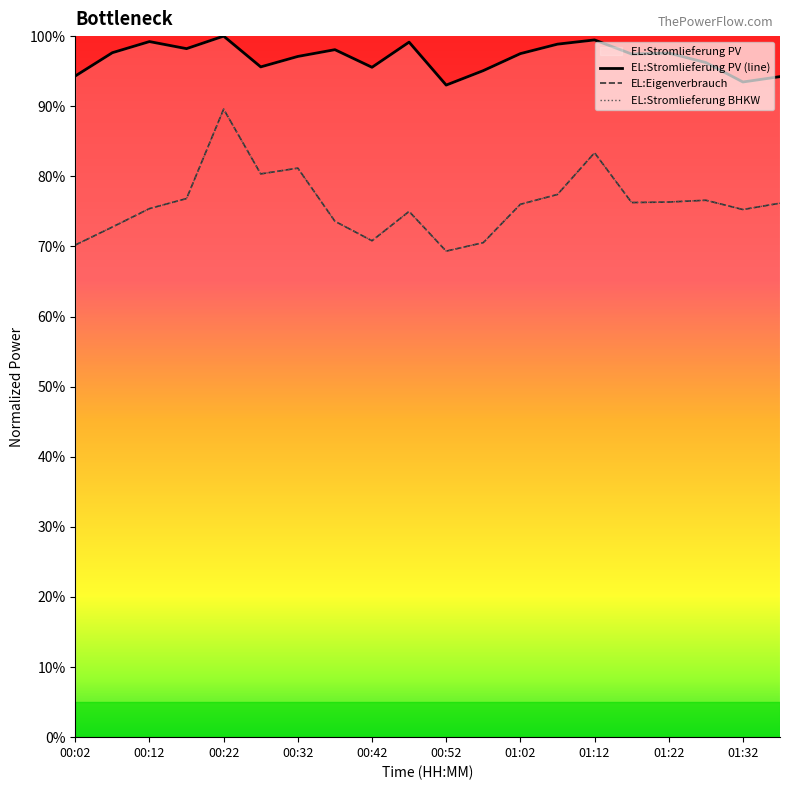

True or false: EL:Stromlieferung PV (line) has more than 1 interior local peaks.

True